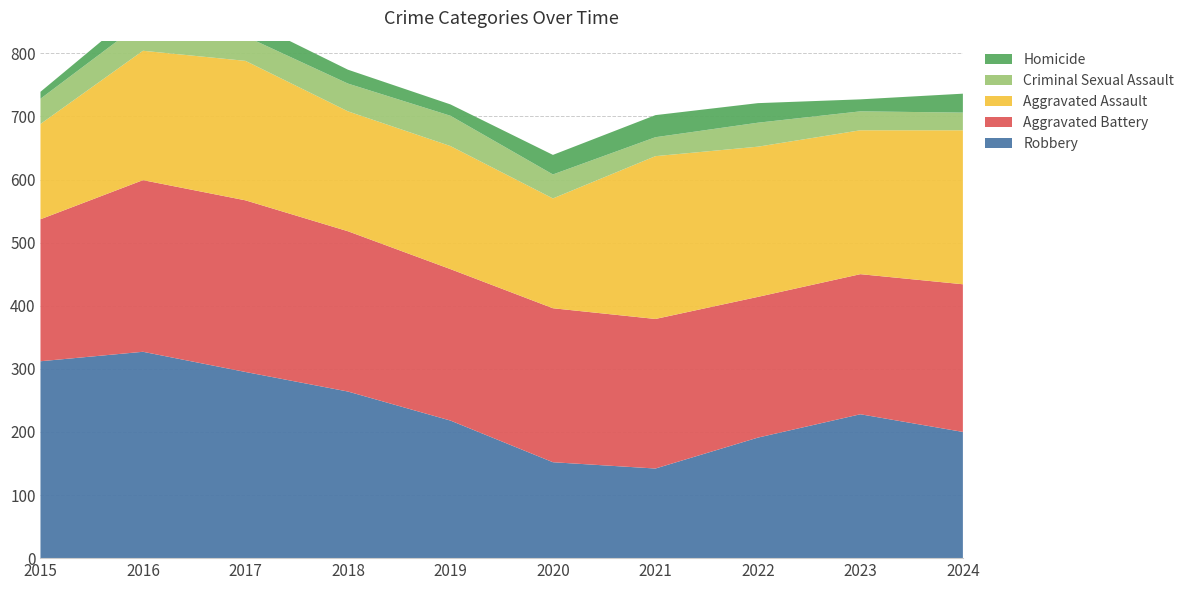

Reading left to right, transcribe all the data shown in this chart.

Robbery: 2015=312	2016=327	2017=295	2018=264	2019=218	2020=152	2021=142	2022=191	2023=228	2024=200
Aggravated Battery: 2015=225	2016=272	2017=272	2018=254	2019=240	2020=244	2021=237	2022=223	2023=222	2024=234
Aggravated Assault: 2015=151	2016=205	2017=221	2018=190	2019=195	2020=174	2021=258	2022=238	2023=228	2024=244
Criminal Sexual Assault: 2015=40	2016=46	2017=39	2018=44	2019=48	2020=38	2021=30	2022=38	2023=30	2024=28
Homicide: 2015=11	2016=24	2017=27	2018=22	2019=18	2020=31	2021=35	2022=31	2023=19	2024=30